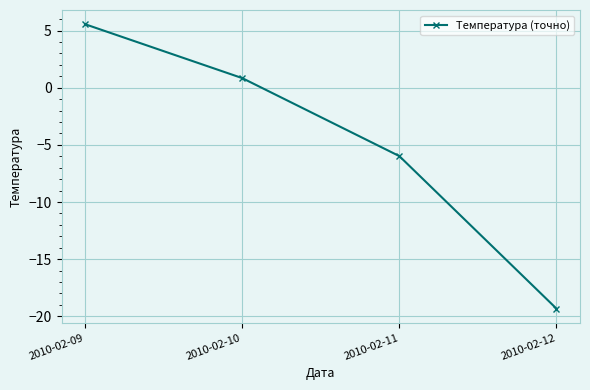

Rank the categories by value from lowest to highest.

2010-02-12, 2010-02-11, 2010-02-10, 2010-02-09